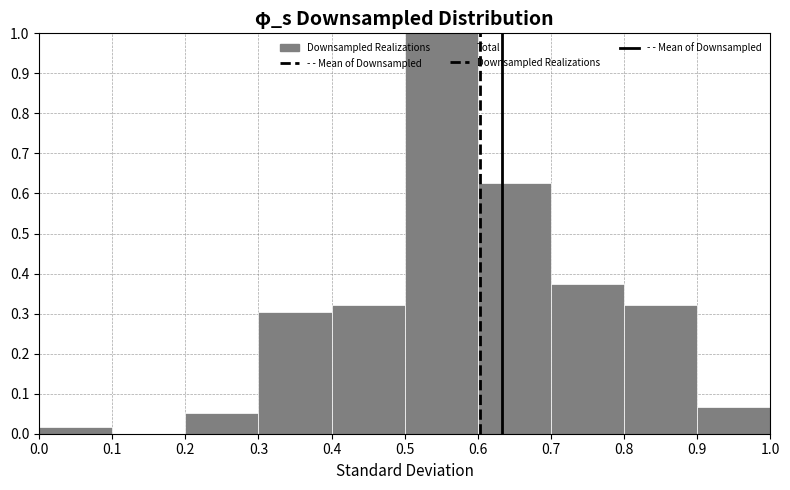

Reading left to right, list every bar in this chart as the range it spans on the x-axis followed by its height. The values are not printed on the chart, so give them approximately, as read against the axis.

0.0 to 0.1: 0.02
0.1 to 0.2: 0
0.2 to 0.3: 0.05
0.3 to 0.4: 0.31
0.4 to 0.5: 0.32
0.5 to 0.6: 1.00
0.6 to 0.7: 0.63
0.7 to 0.8: 0.37
0.8 to 0.9: 0.32
0.9 to 1.0: 0.07